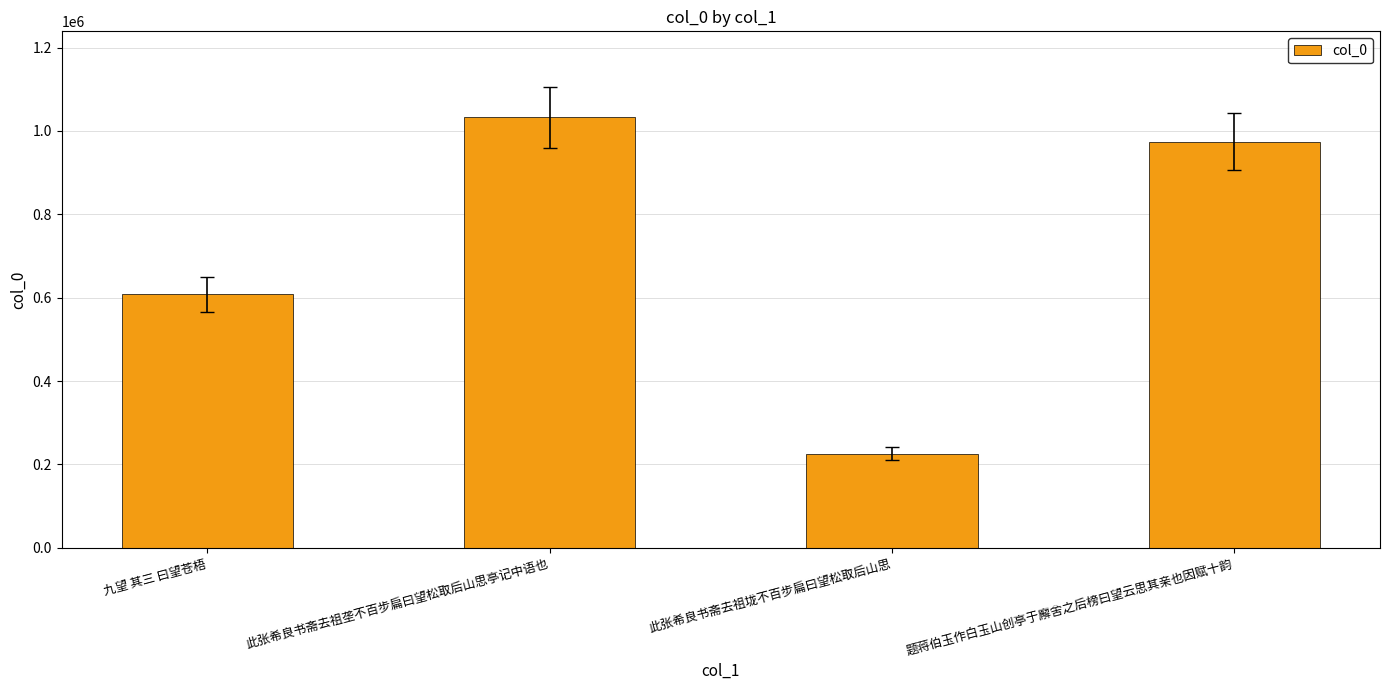

What is the value of the 4th bar from the left?

974488